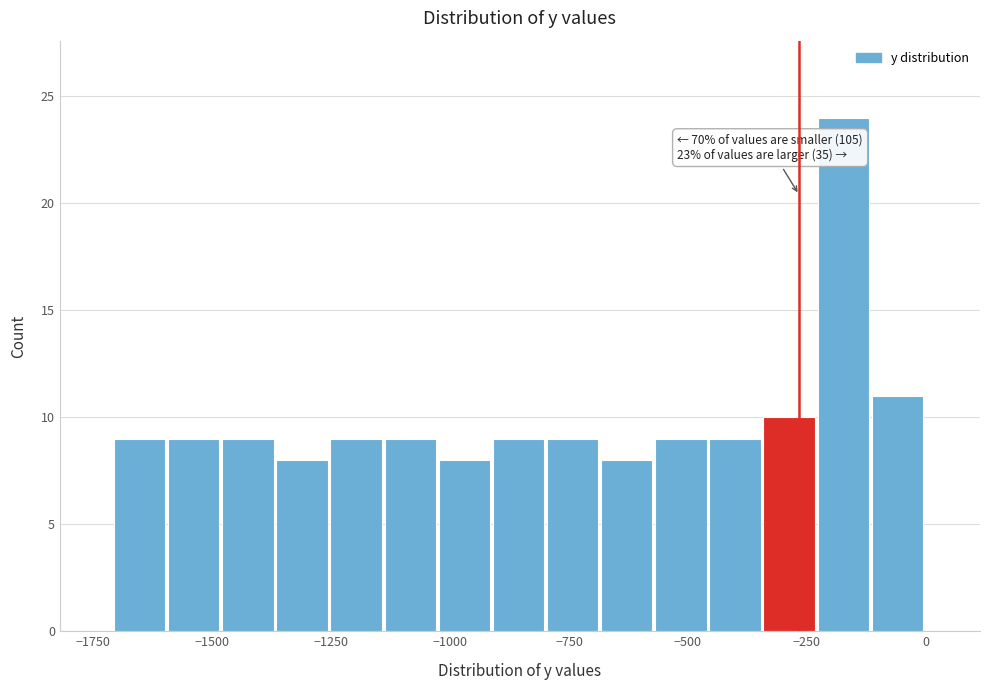

Around what value on the x-axis is the tallest bar? Give the approximate position of its centre, as read against the axis.

-150